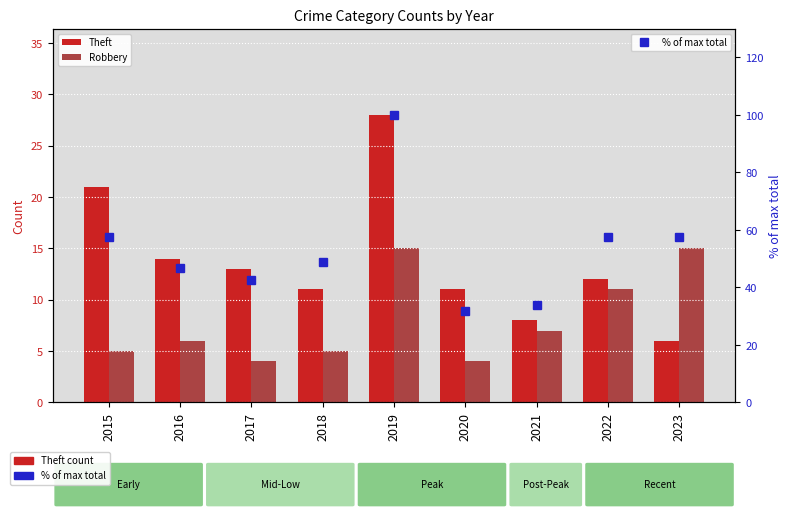

What is the sum of the Robbery values at 2016 and 2019?

21.0